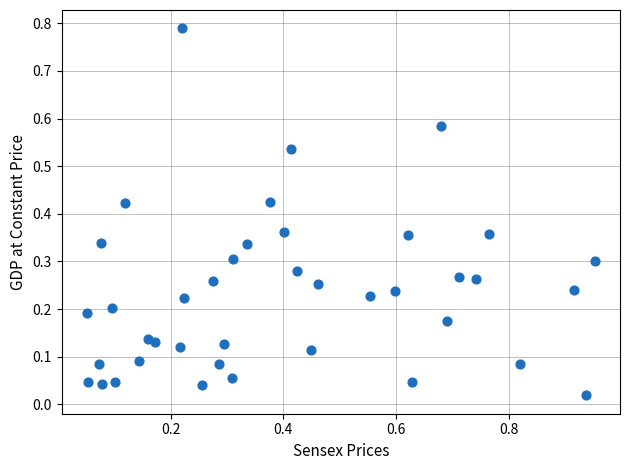

What is the range of X values (max minus min)?

0.9